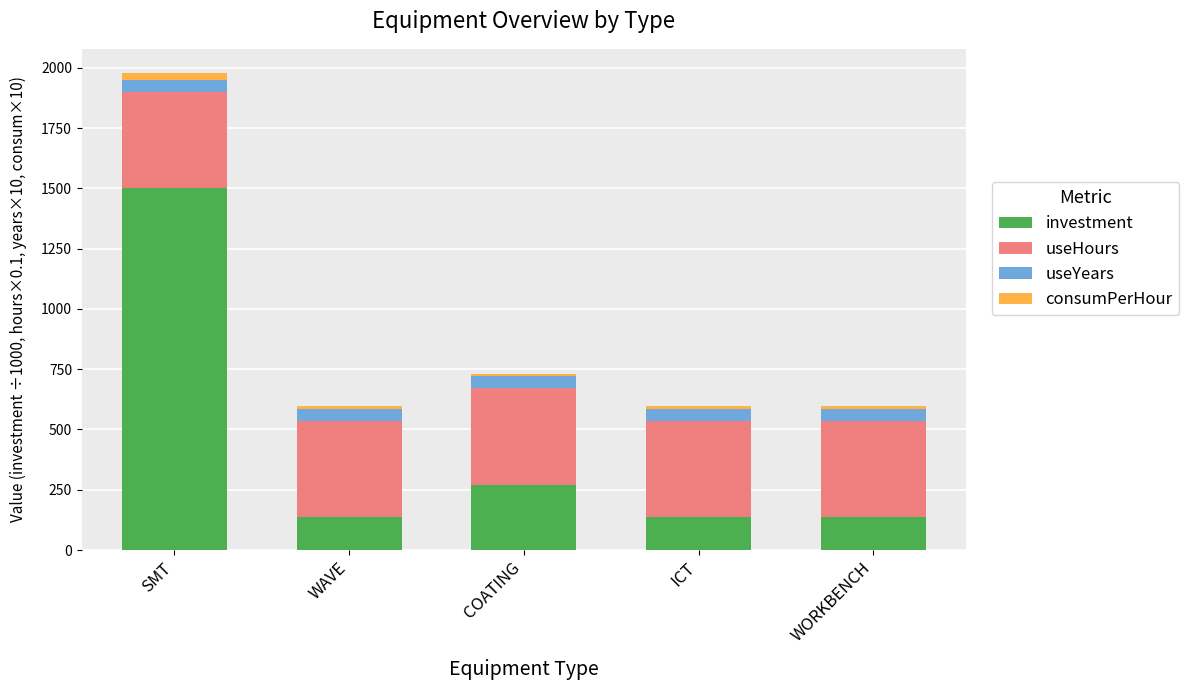

What is the minimum value for investment?

135.7